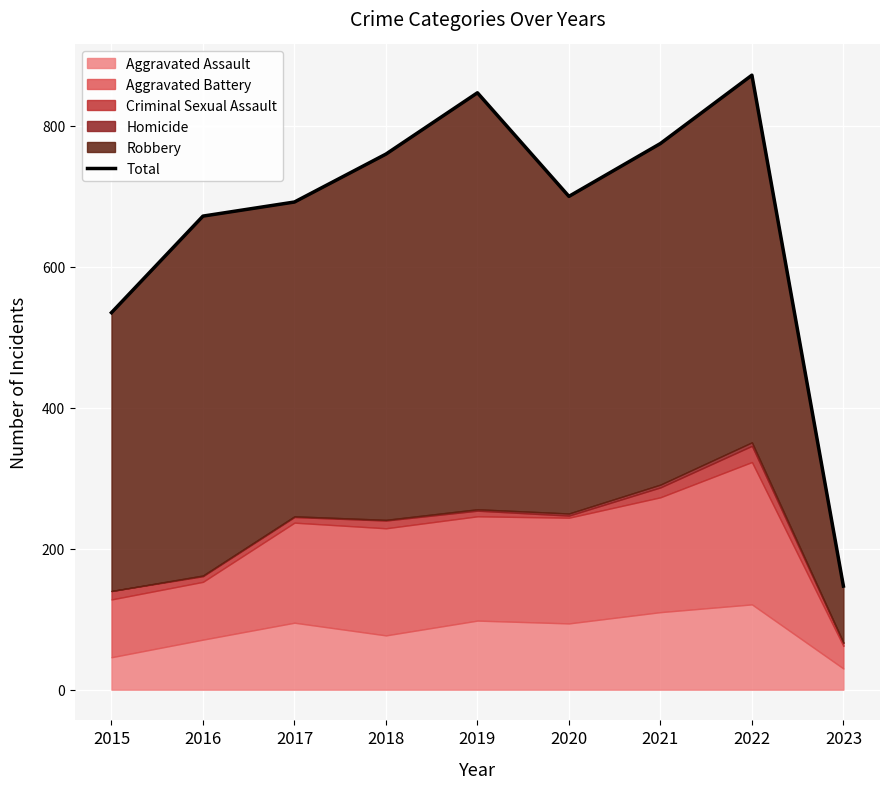

Is it true that the value at 2015 is 535?

True